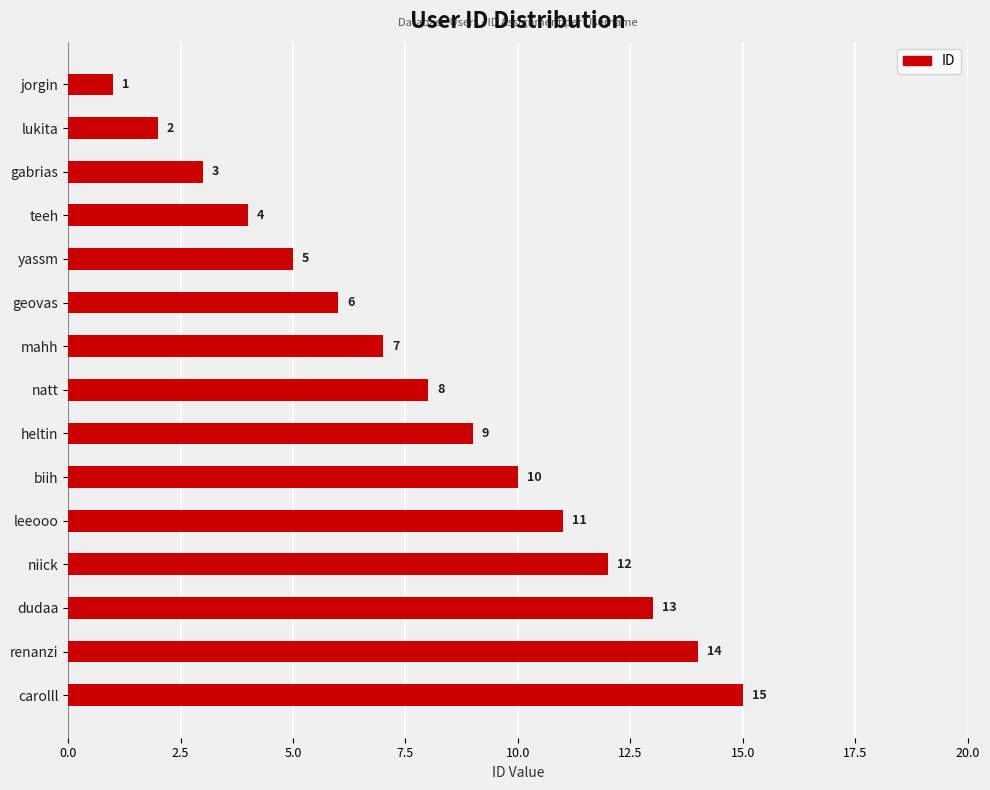

Rank the categories by value from highest to lowest.

carolll, renanzi, dudaa, niick, leeooo, biih, heltin, natt, mahh, geovas, yassm, teeh, gabrias, lukita, jorgin